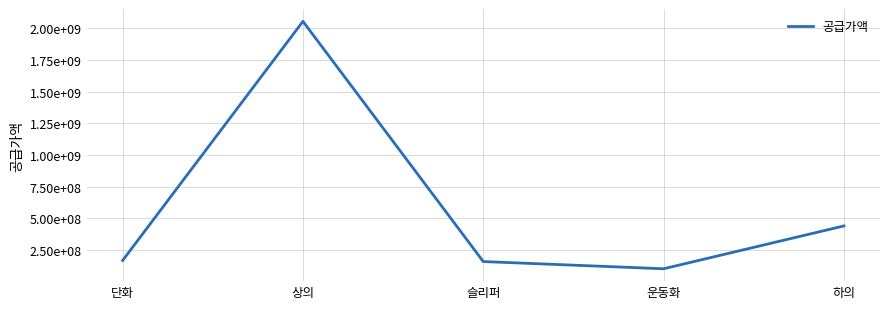

What is the change in value from 슬리퍼 to 운동화?

-56860000